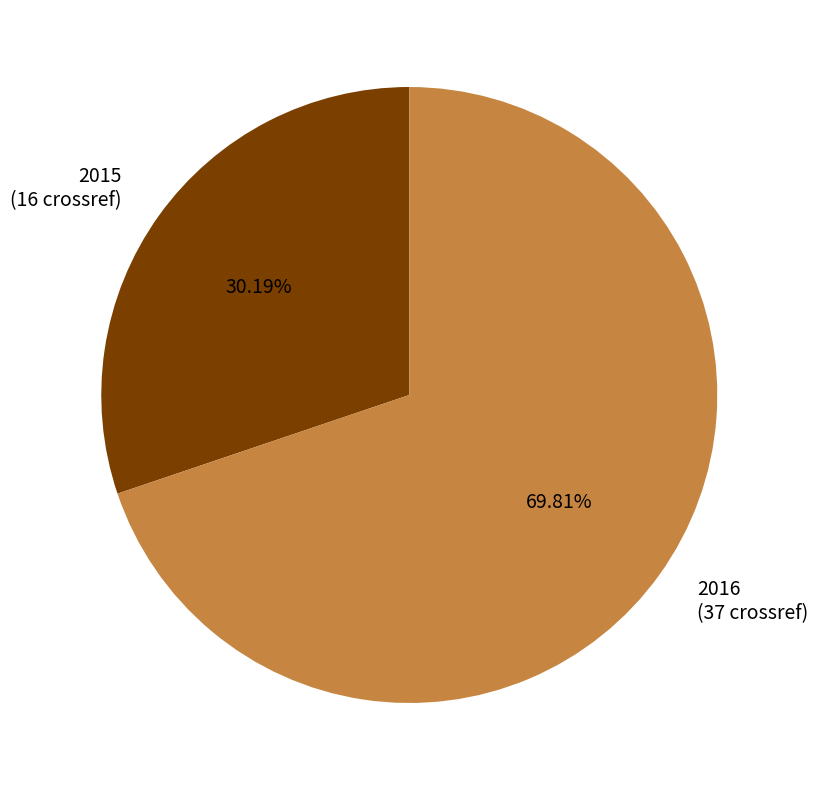

Does 2015 represent more than half of the total?

No